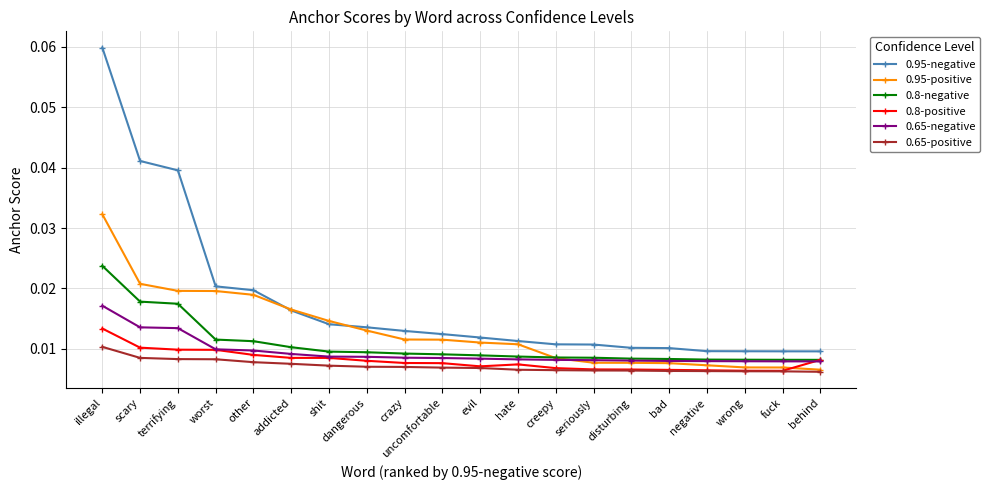

What is the label of the 9th point from the right?

hate